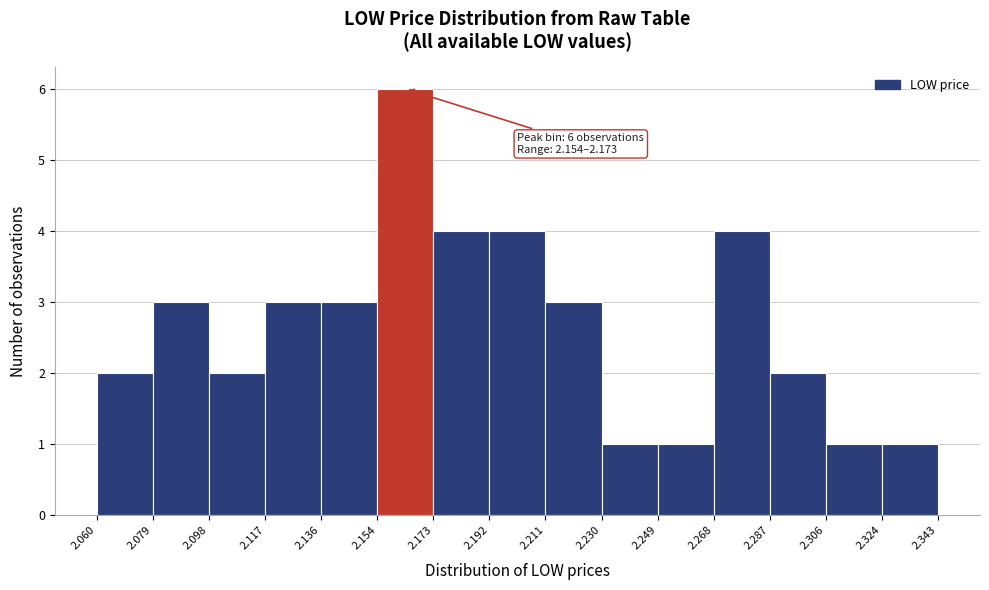

Which range on the x-axis has the tallest bar?

2.154 to 2.173